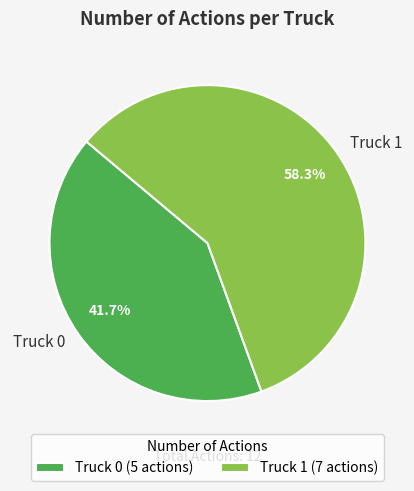

Is there any slice that represents more than half of the pie?

Yes